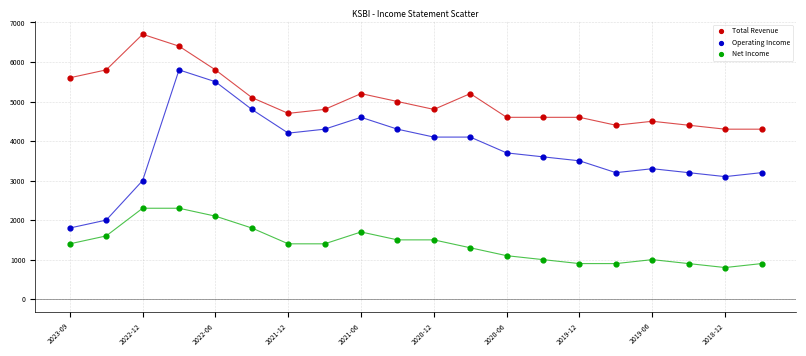

What are all the series names shown in the legend?

Total Revenue, Operating Income, Net Income